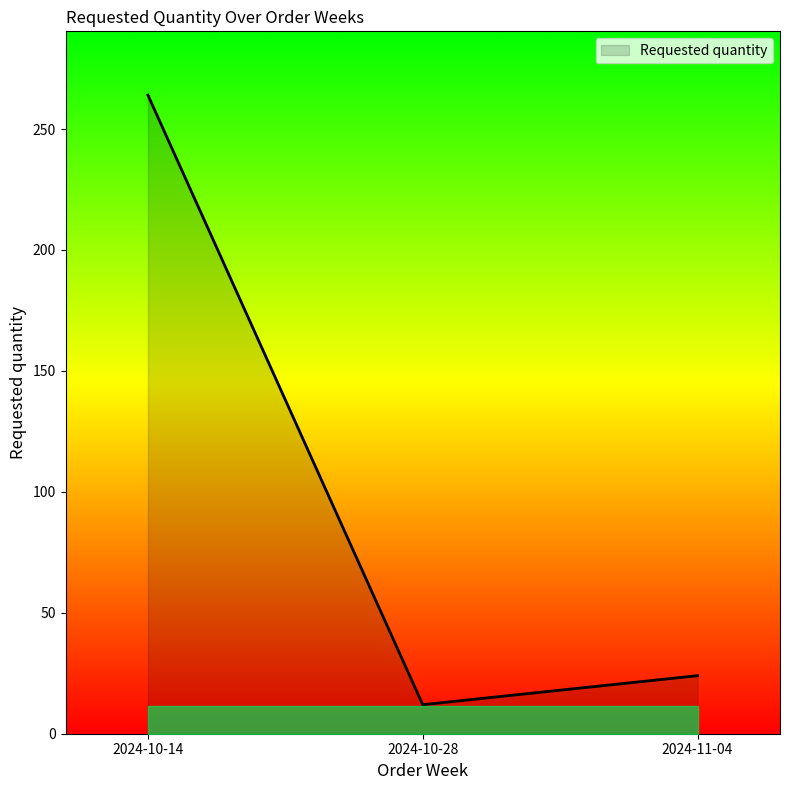

At which label does the data first exceed 24?

2024-10-14